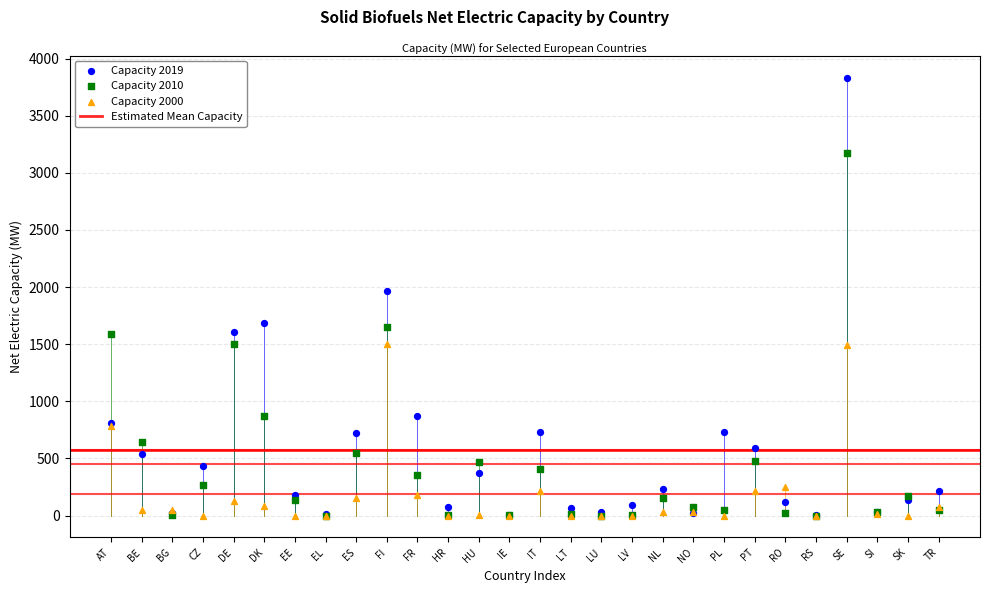

Which series has the widest spread of Y values?

Capacity 2019